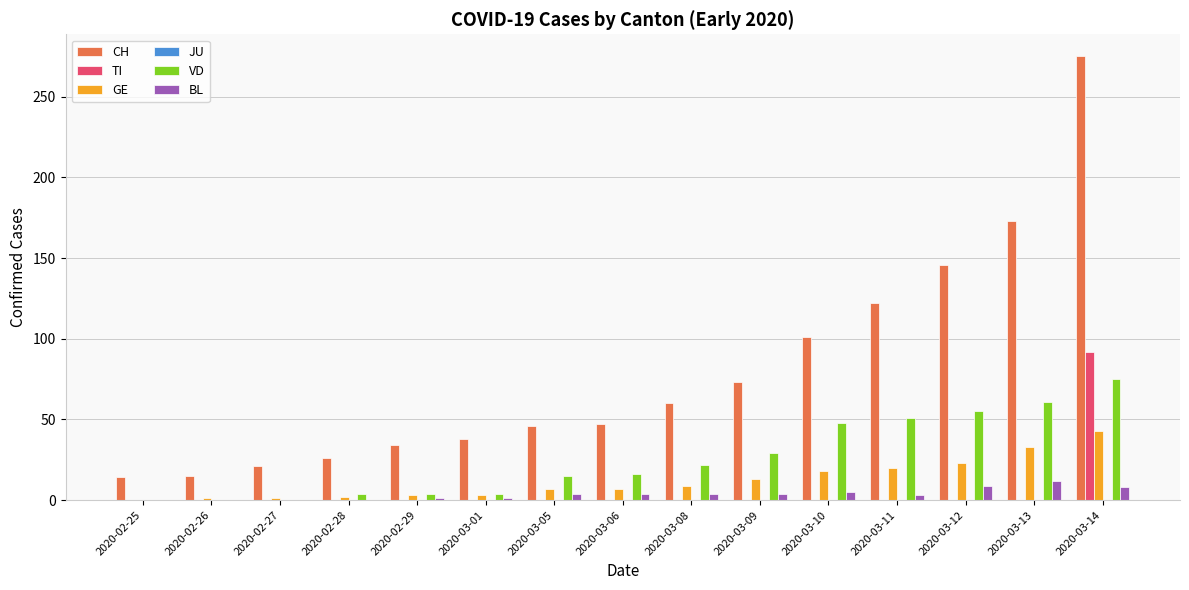

At which category does the chart reach its peak across all series?

2020-03-14